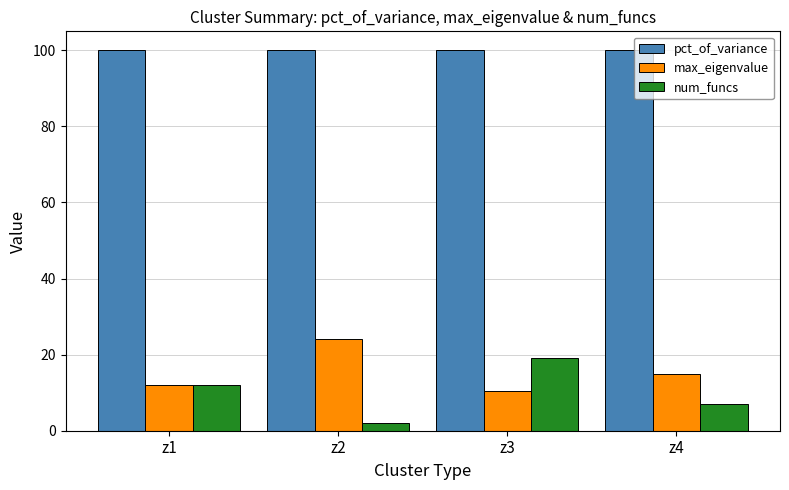

List the series in order of their peak value, lowest first.

num_funcs, max_eigenvalue, pct_of_variance